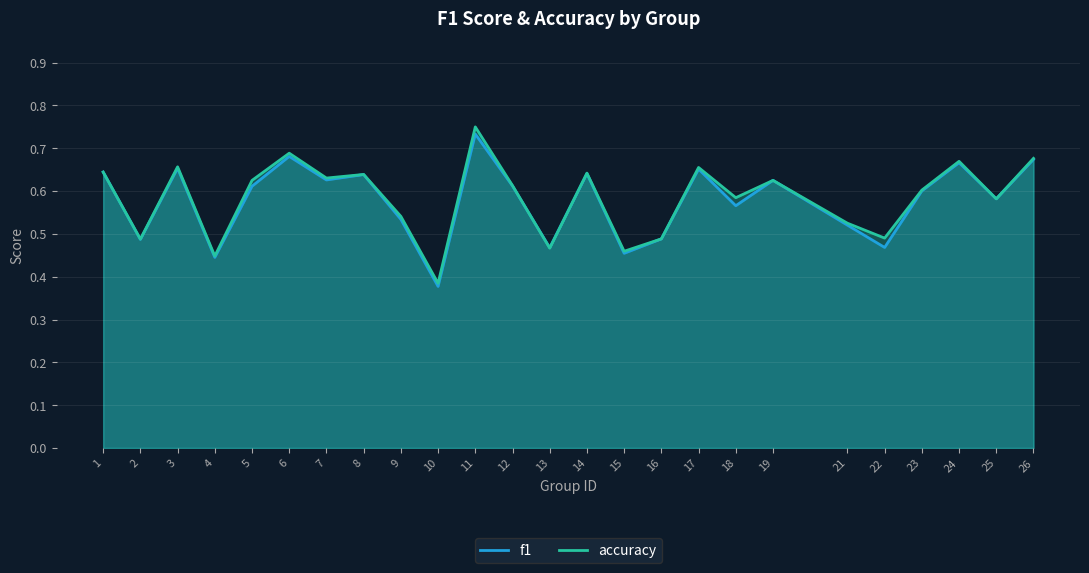

Count the number of data series in this chart.

2